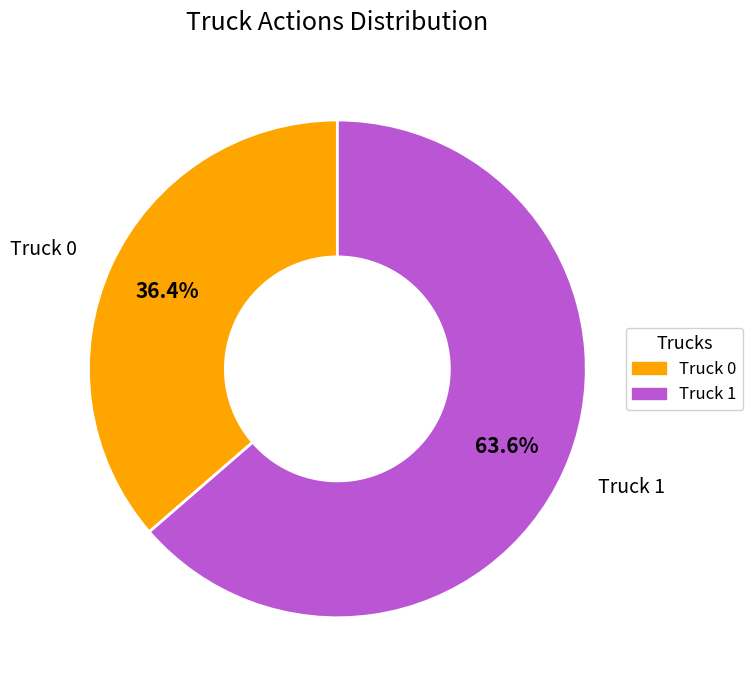

Approximately how many times larger is the value at Truck 0 compared to Truck 1?

0.6